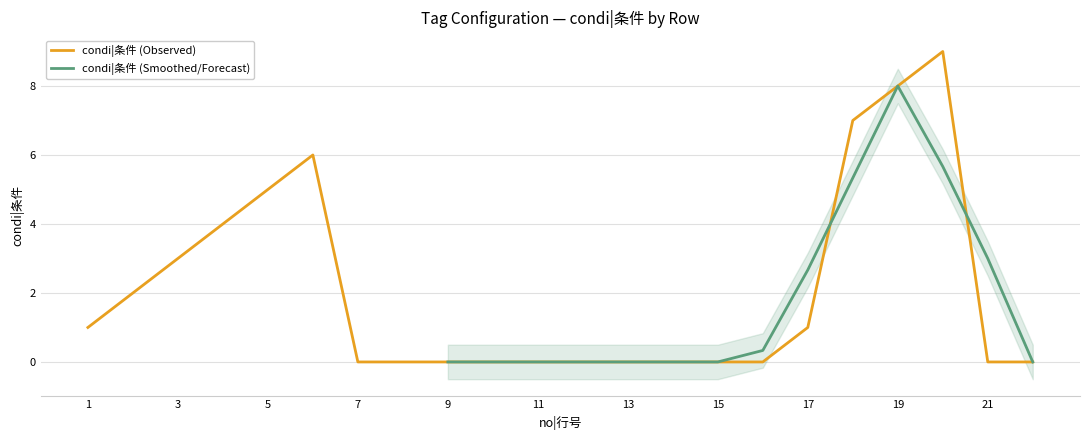

Rank the categories by value from lowest to highest.

7, 8, 9, 10, 11, 12, 13, 14, 15, 16, 21, 22, 1, 17, 2, 3, 4, 5, 6, 18, 19, 20